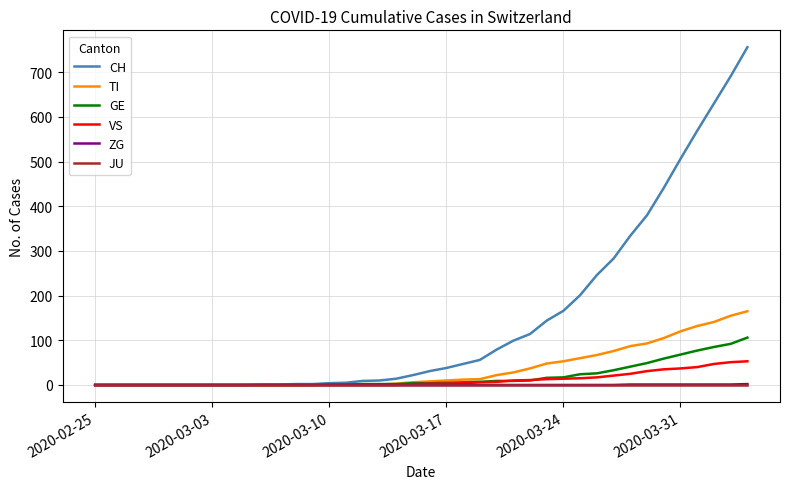

What is the greatest value displayed?

756